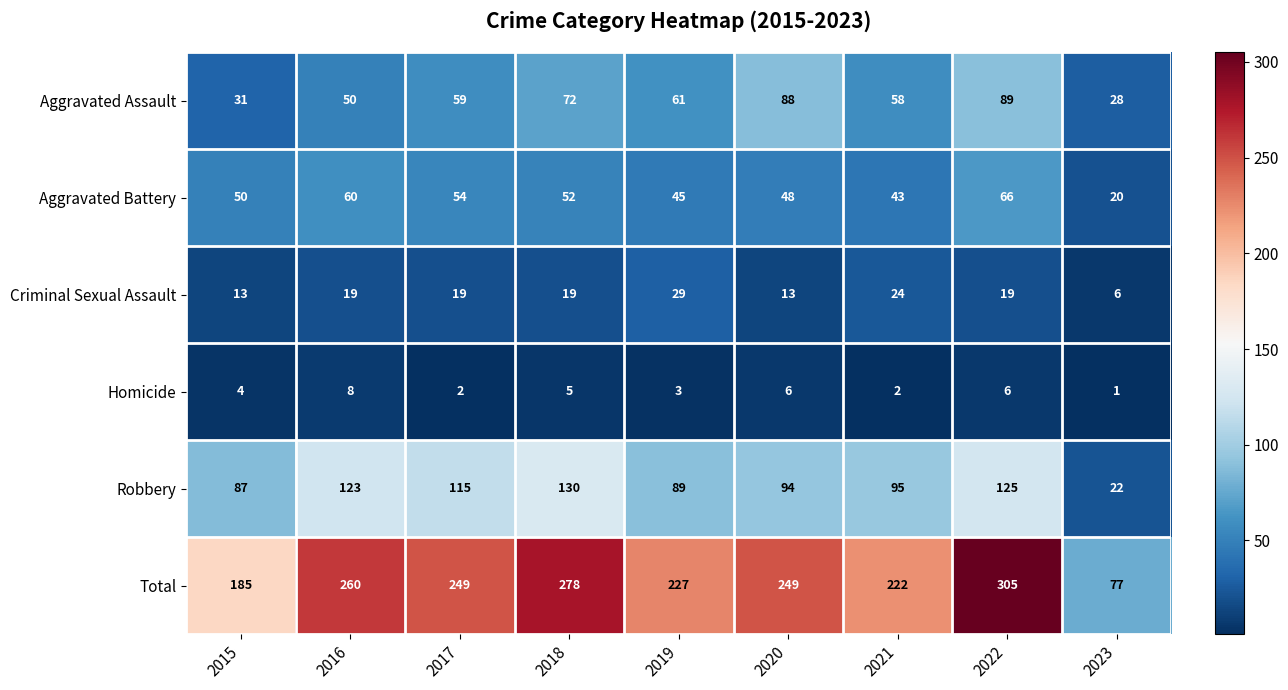

What is the greatest value displayed?

305